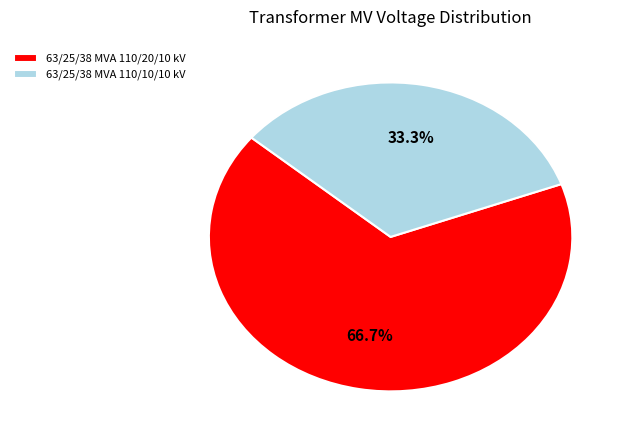

Which slice is the smallest?

63/25/38 MVA 110/10/10 kV